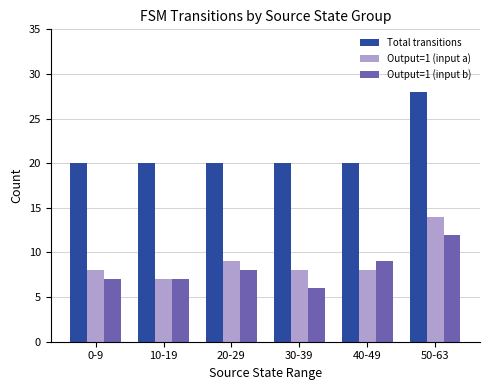

How many series are shown in this chart?

3